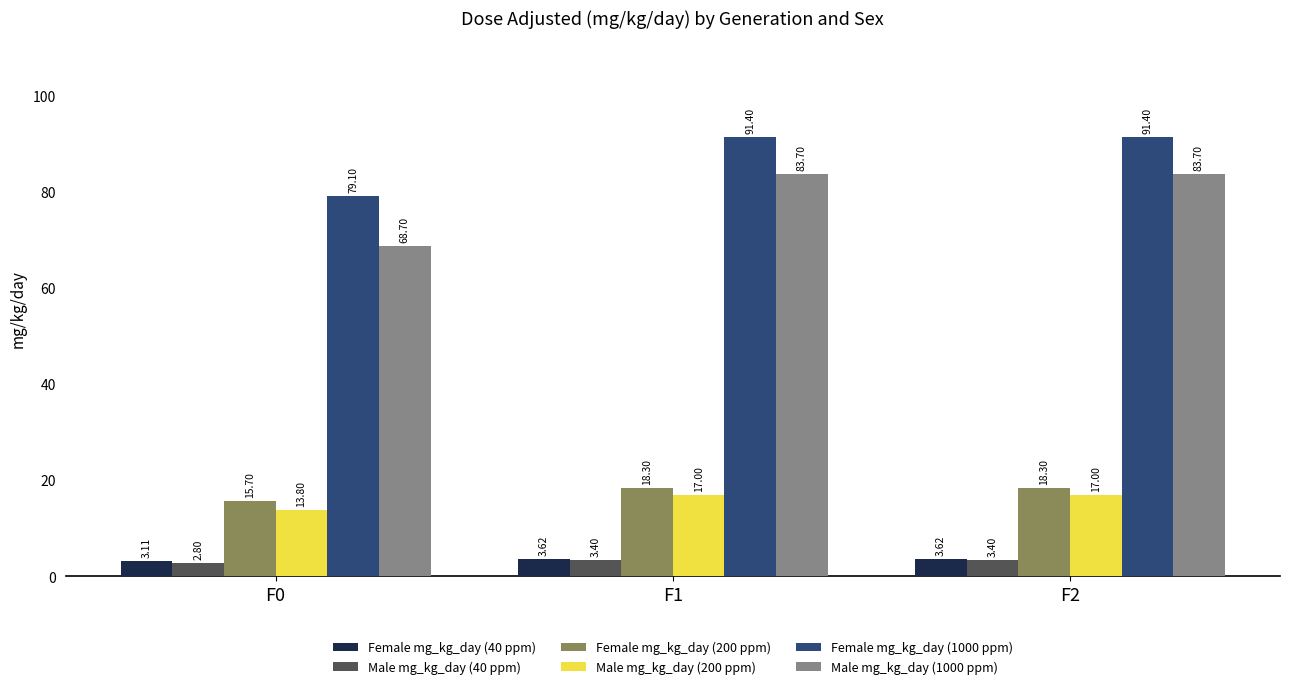

At how many categories does at least one series exceed 28?

3